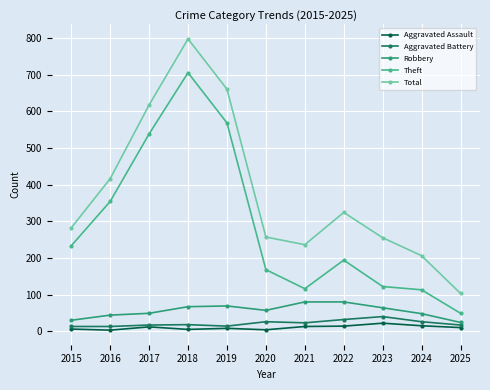

At how many categories does at least one series exceed 381?

4